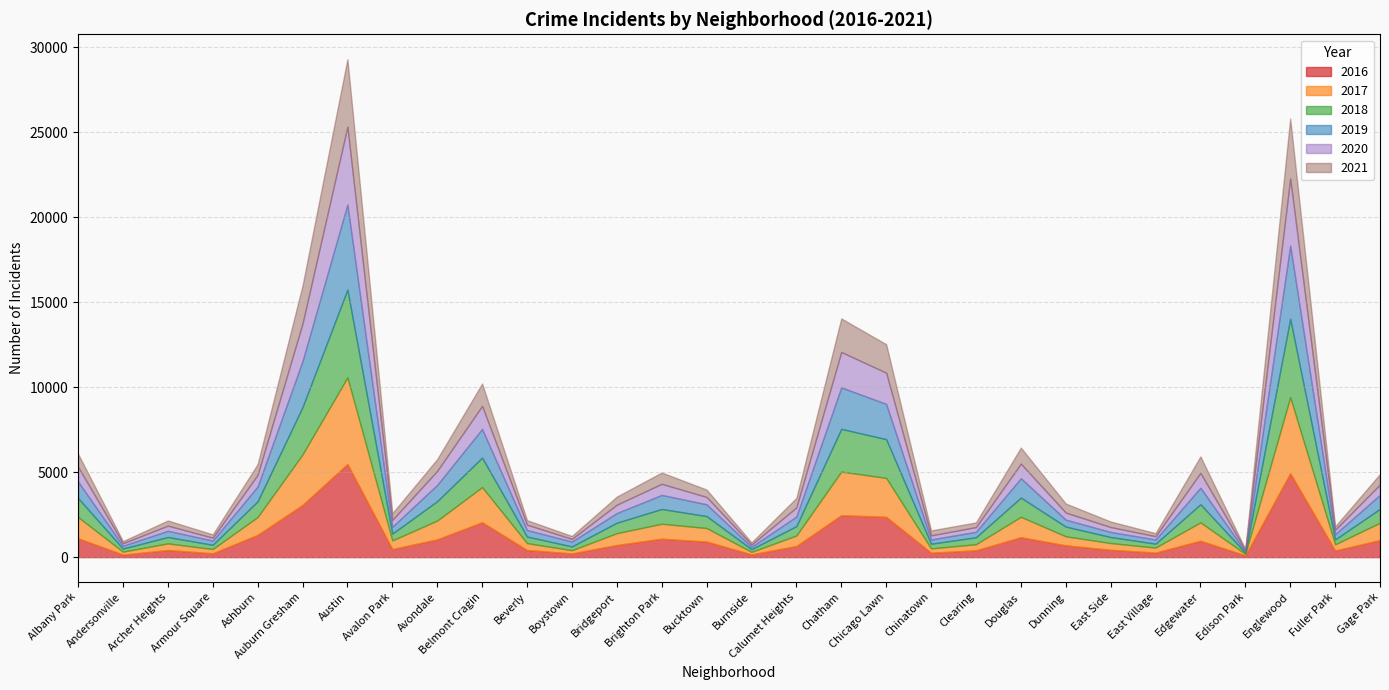

What is the label of the 25th point from the left?

East Village